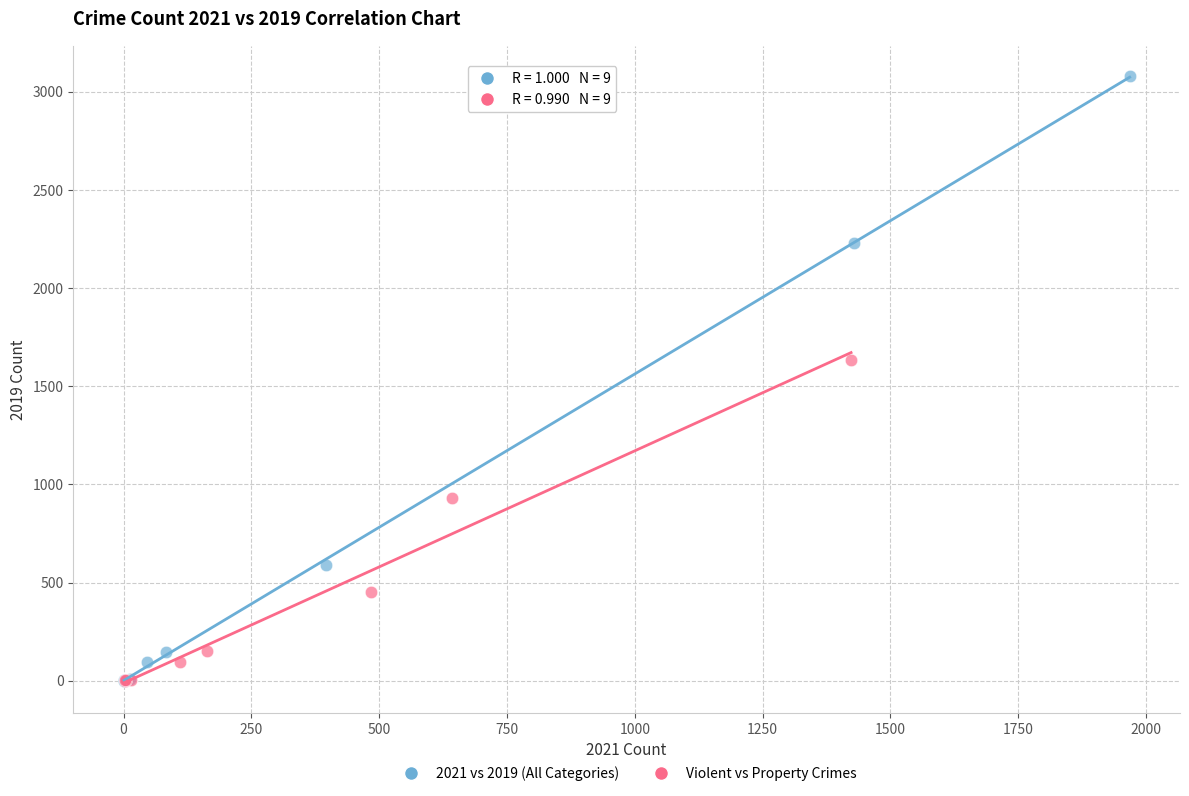

Which series has the largest Y range (max minus min)?

2021 vs 2019 (All Categories)